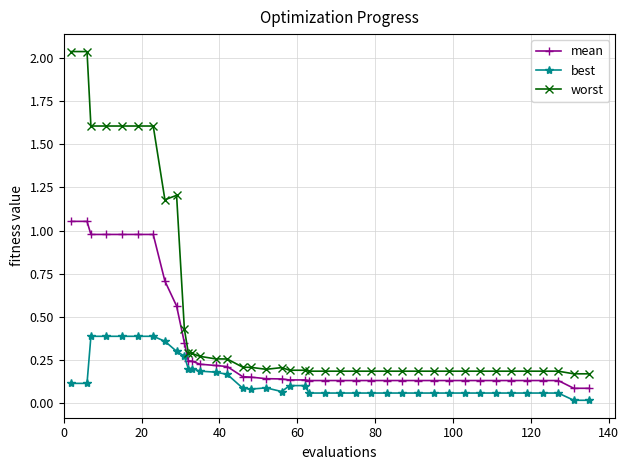

Which series has the largest total across all categories?

worst